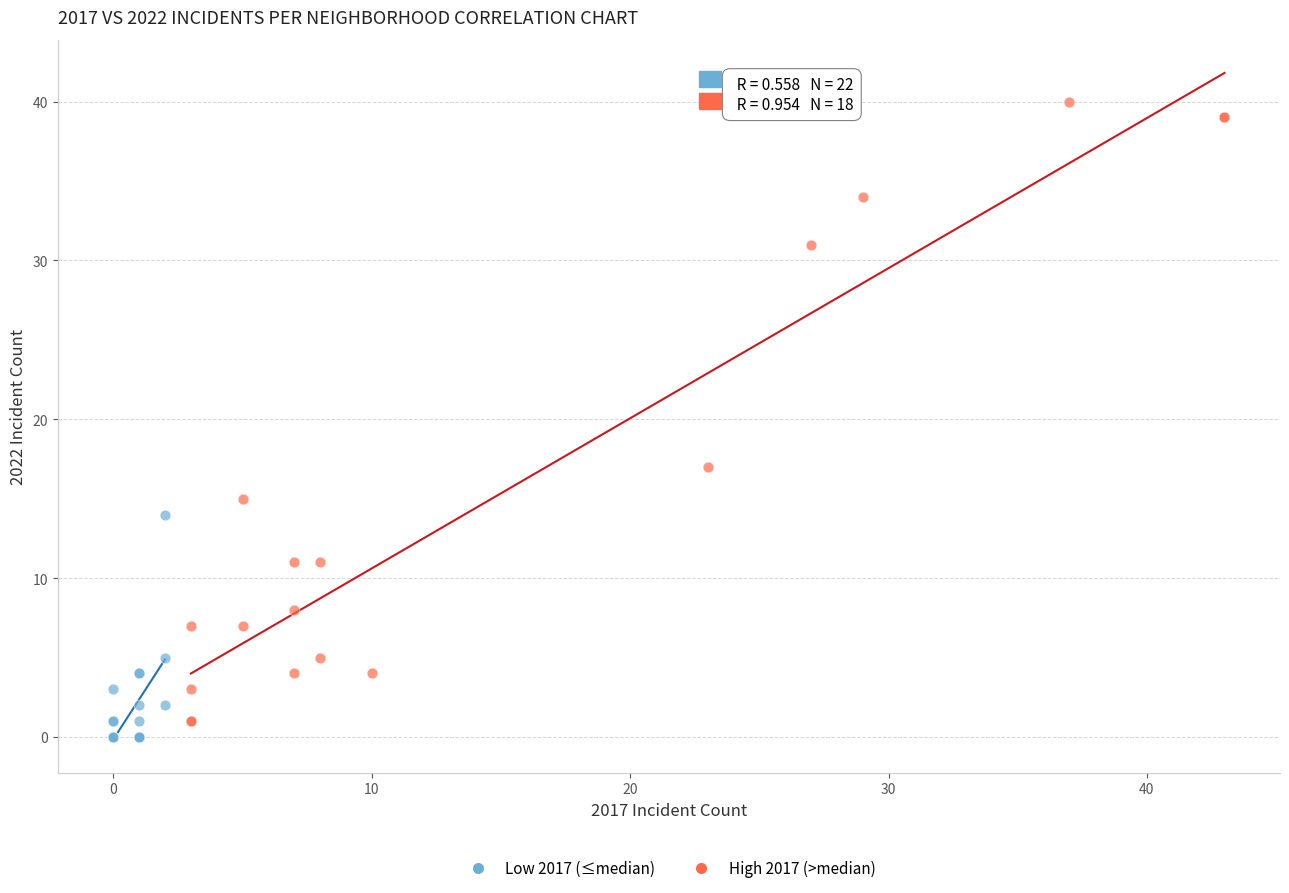

Which series contains the highest Y value?

High 2017 (>median)